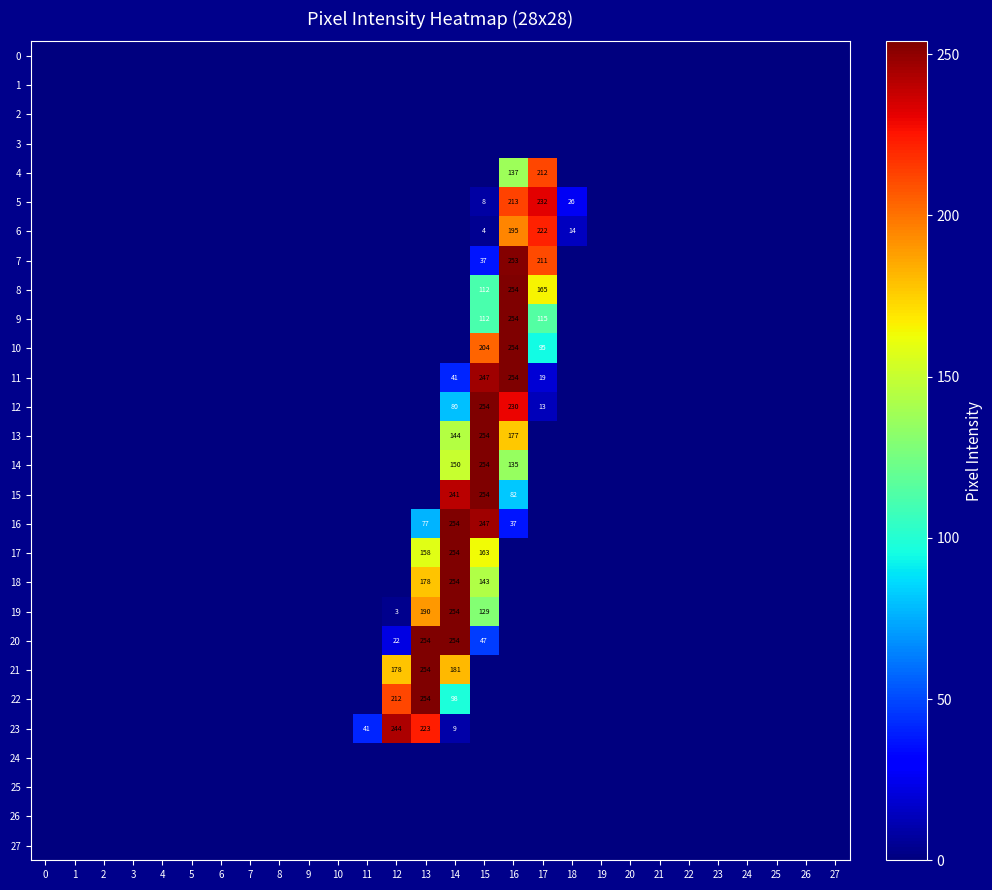

What is the maximum value shown in the chart?

254